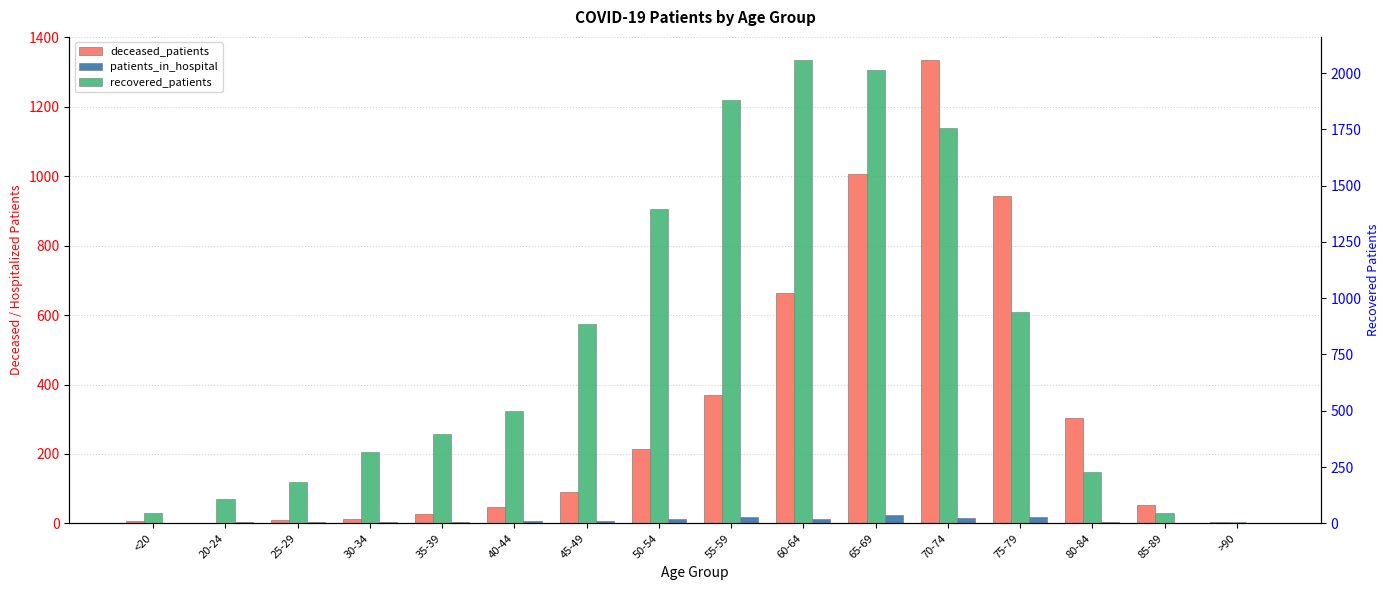

At which label does recovered_patients first exceed 501?

45-49